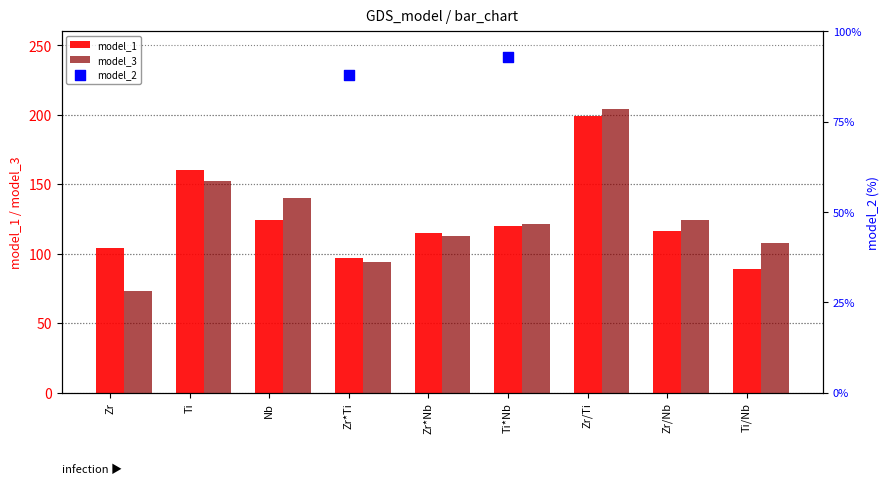

Is the value of model_1 at Nb greater than the value of model_3 at Nb?

No